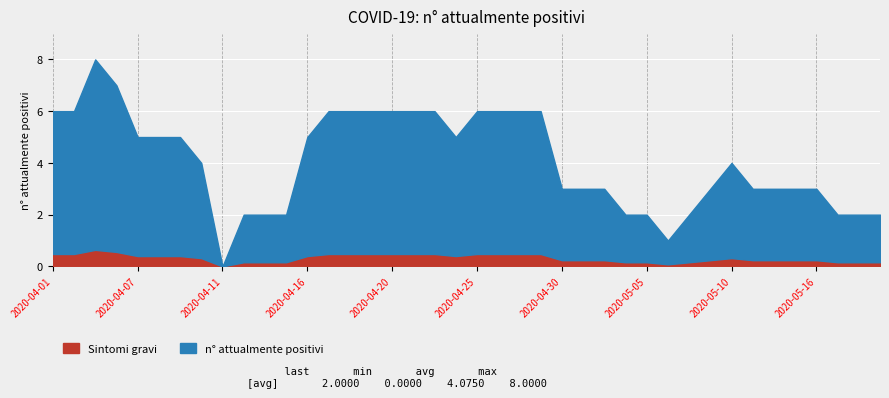

How many data points are less than 4?

19